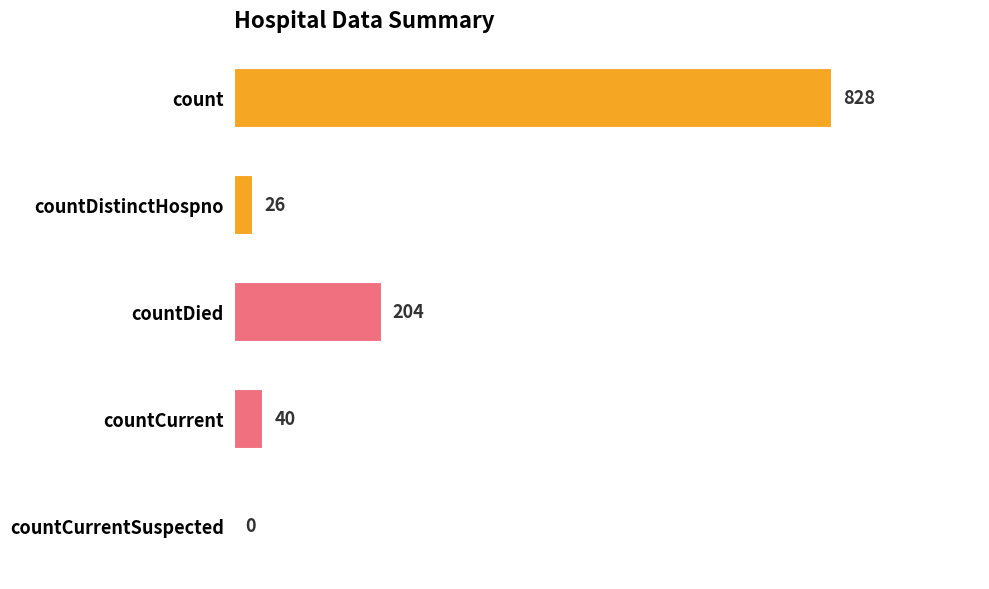

What is the sum of the values at count and countDied?

1032